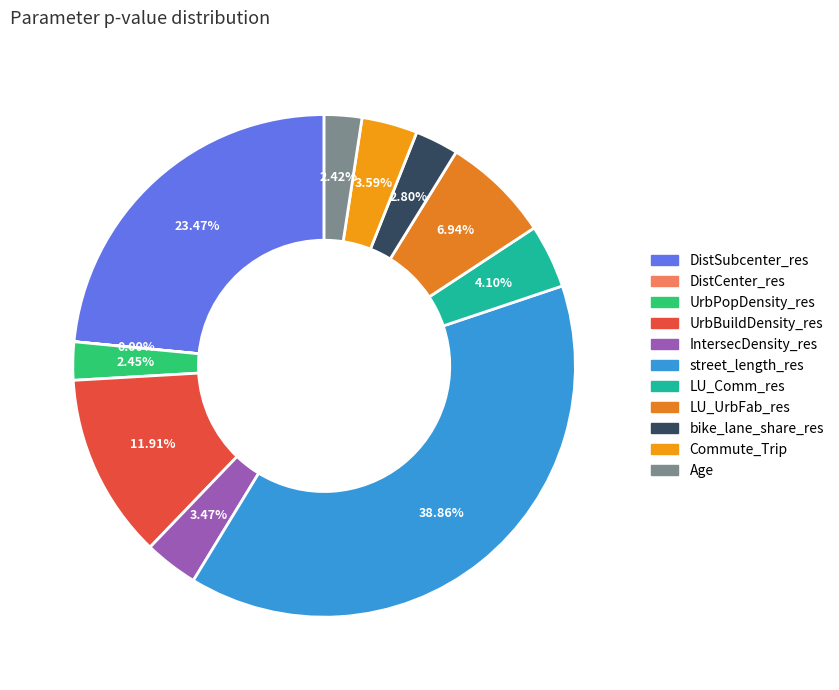

Rank the categories by value from highest to lowest.

street_length_res, DistSubcenter_res, UrbBuildDensity_res, LU_UrbFab_res, LU_Comm_res, Commute_Trip, IntersecDensity_res, bike_lane_share_res, UrbPopDensity_res, Age, DistCenter_res